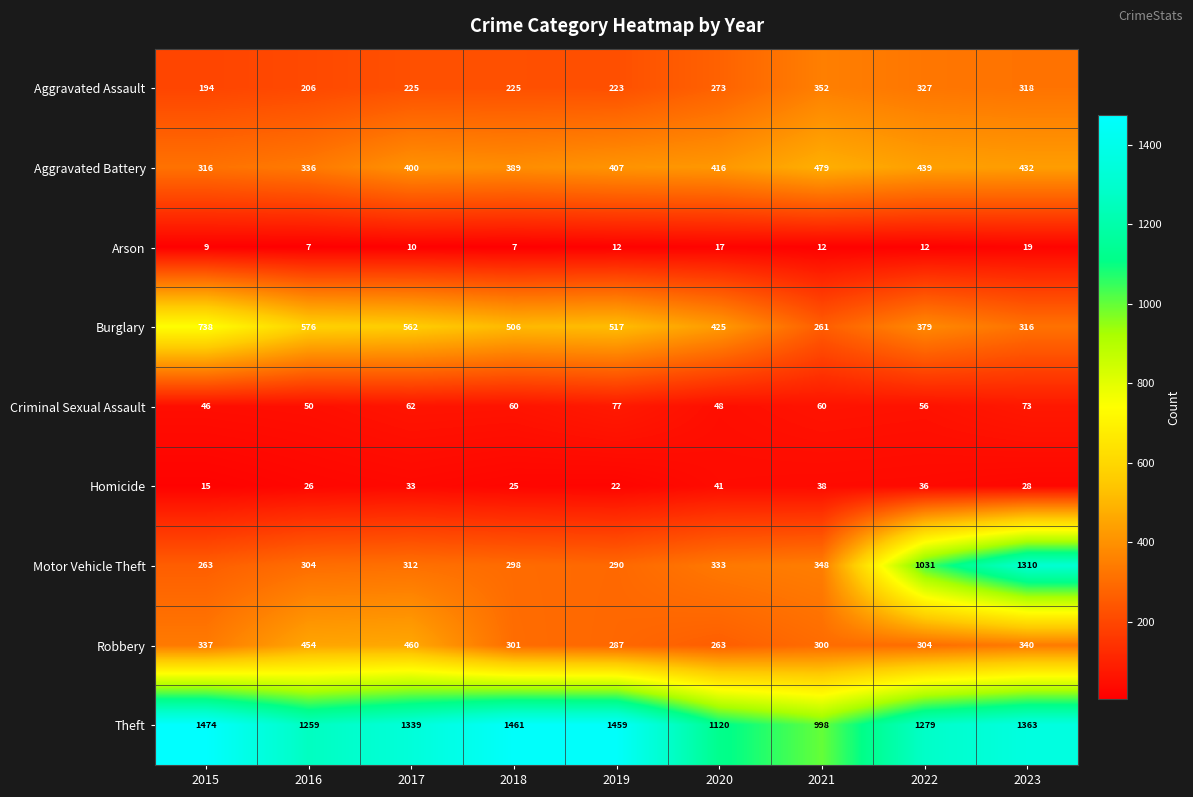

True or false: Aggravated Battery has a value of 439 at 2022.

True